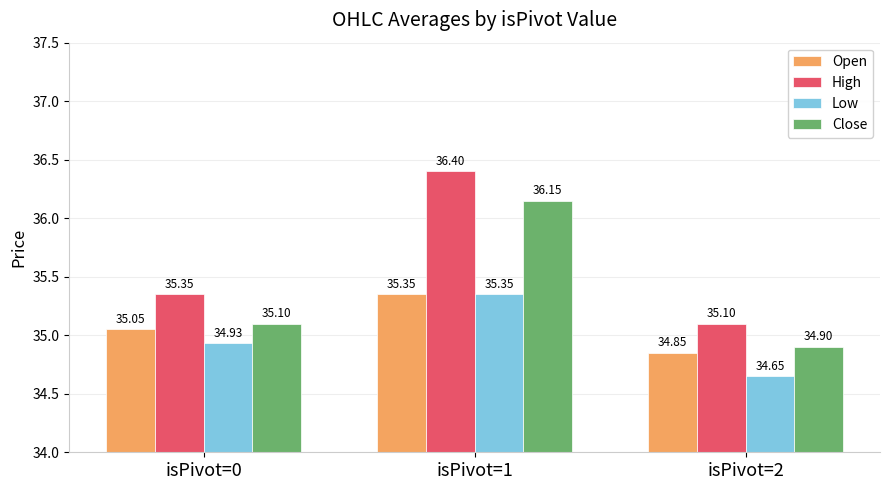

Read the Low value at isPivot=1.

35.4